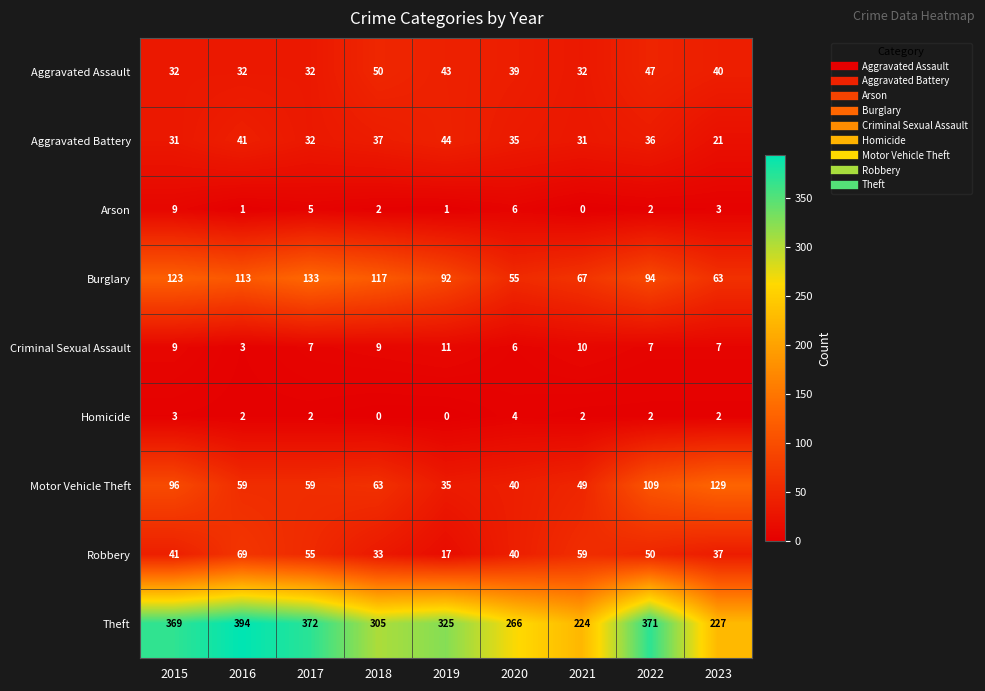

True or false: Robbery has a value of 33 at 2018.

True